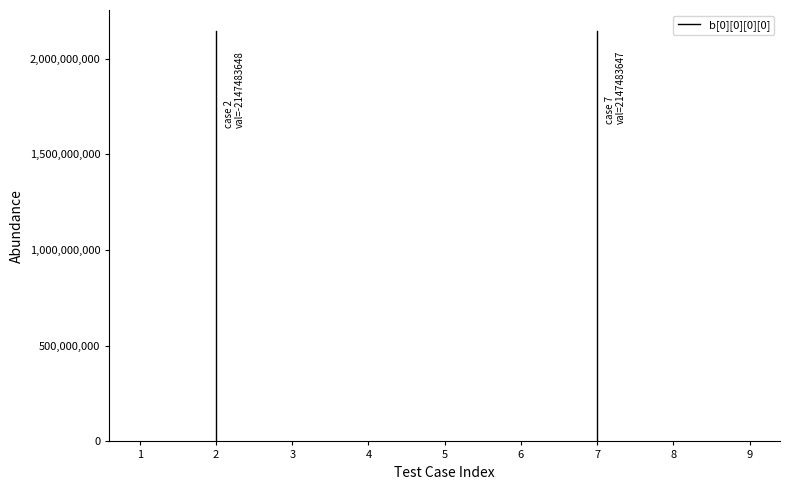

Which has a higher value, 1 or 1?

1